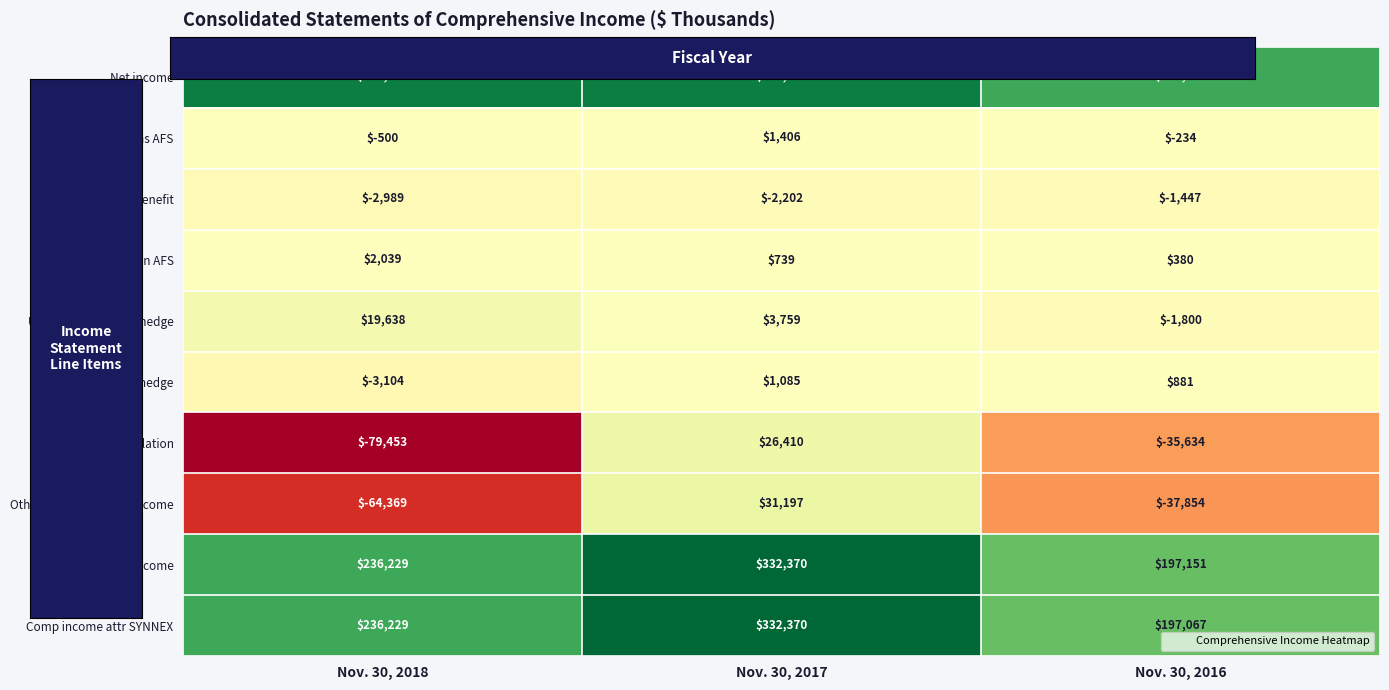

What is the approximate value of Other comprehensive income at Nov. 30, 2016?

-37854